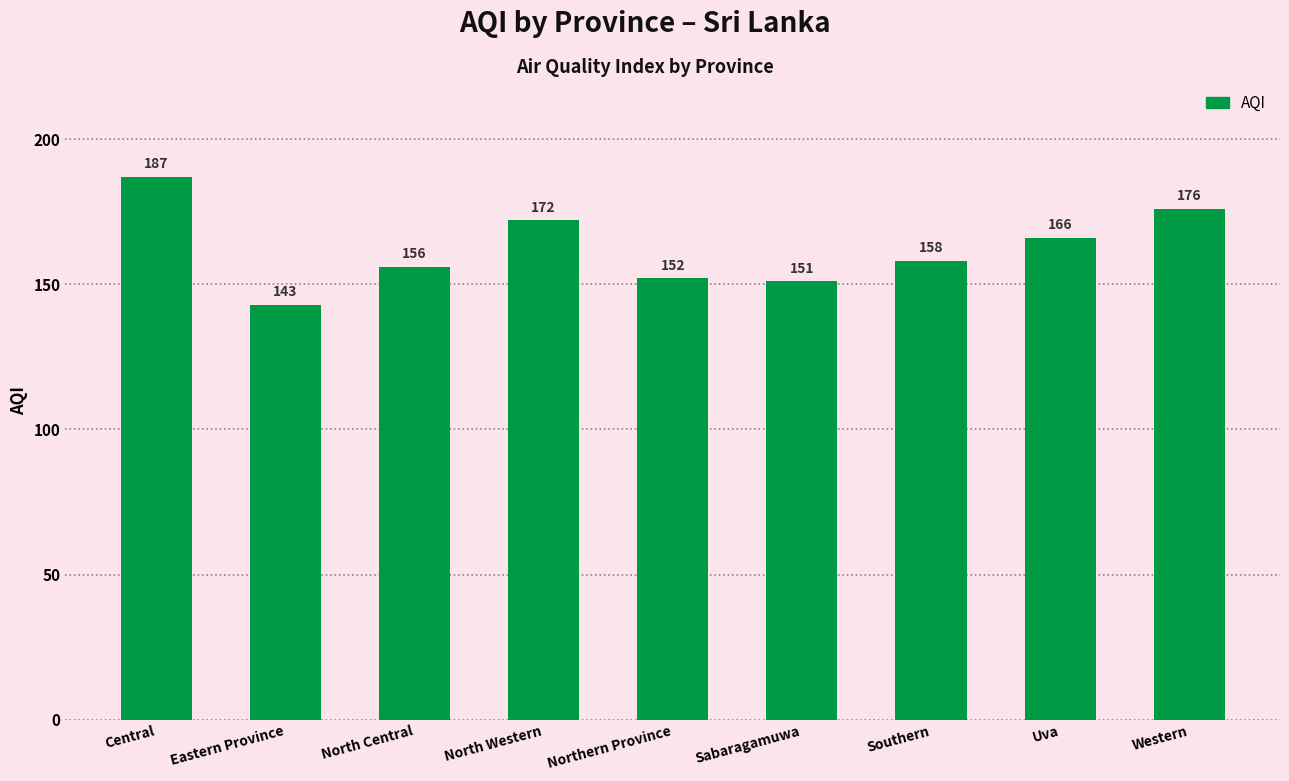

What is the difference between the maximum and minimum values?

44